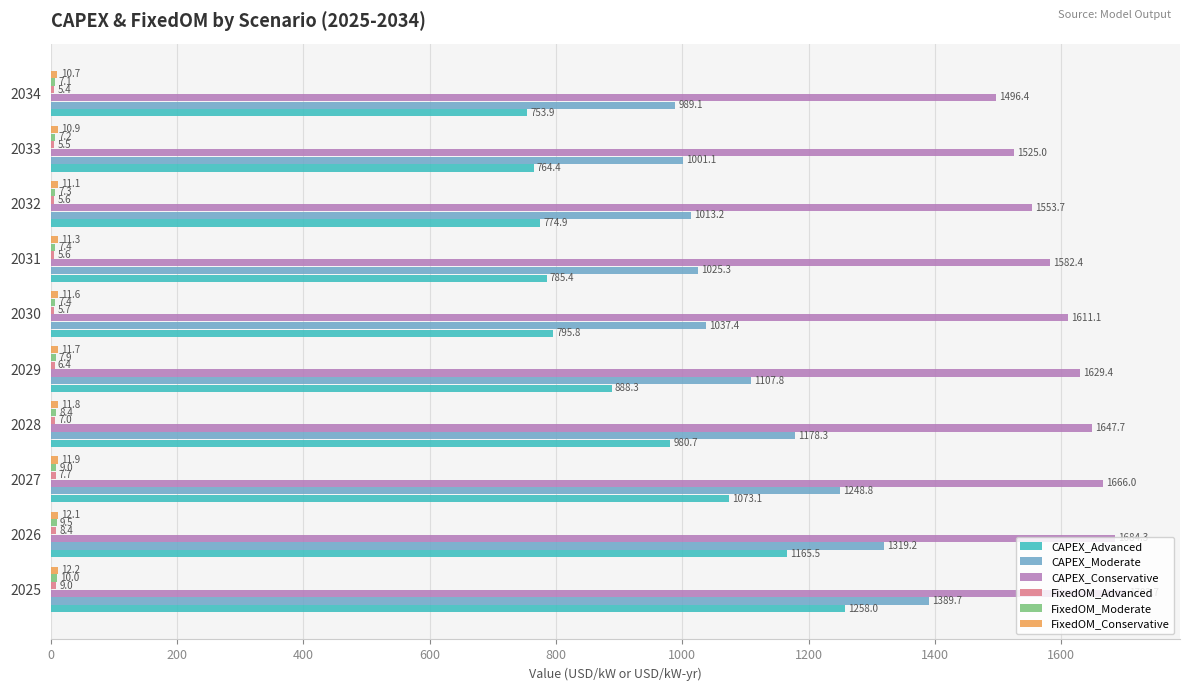

Is it true that CAPEX_Advanced equals 795.8 at 2030?

True